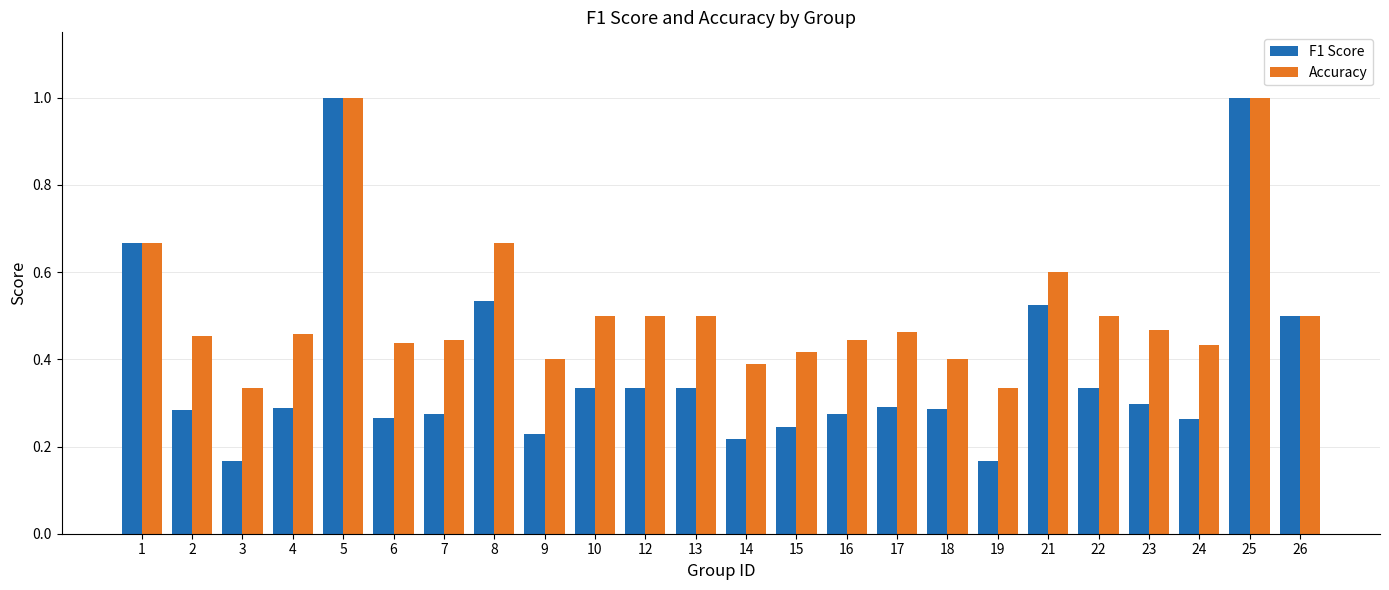

Which series has the largest range (max minus min)?

F1 Score